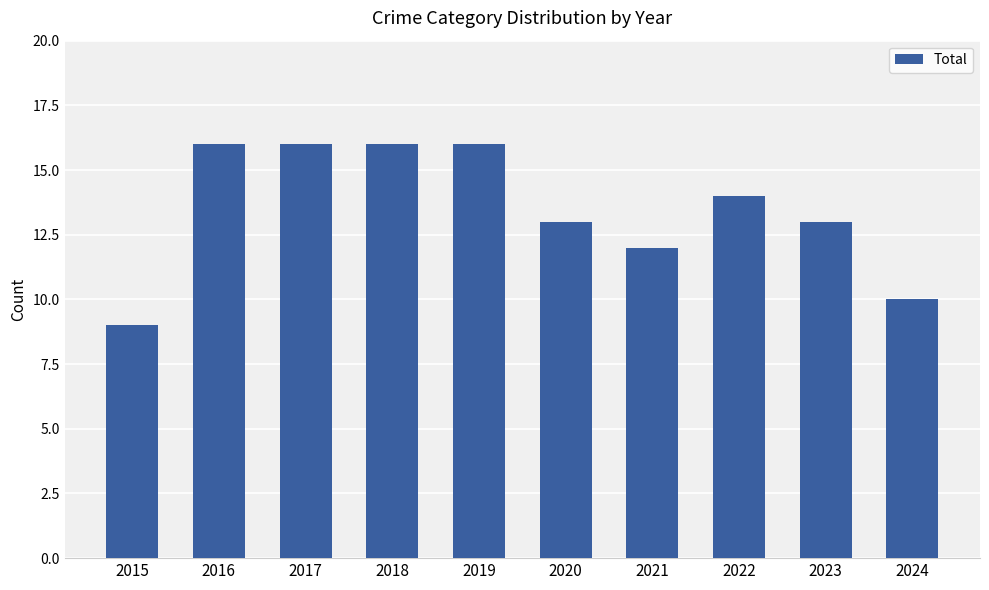

Reading right to left, what are all the values shown in this chart?

2024=10	2023=13	2022=14	2021=12	2020=13	2019=16	2018=16	2017=16	2016=16	2015=9